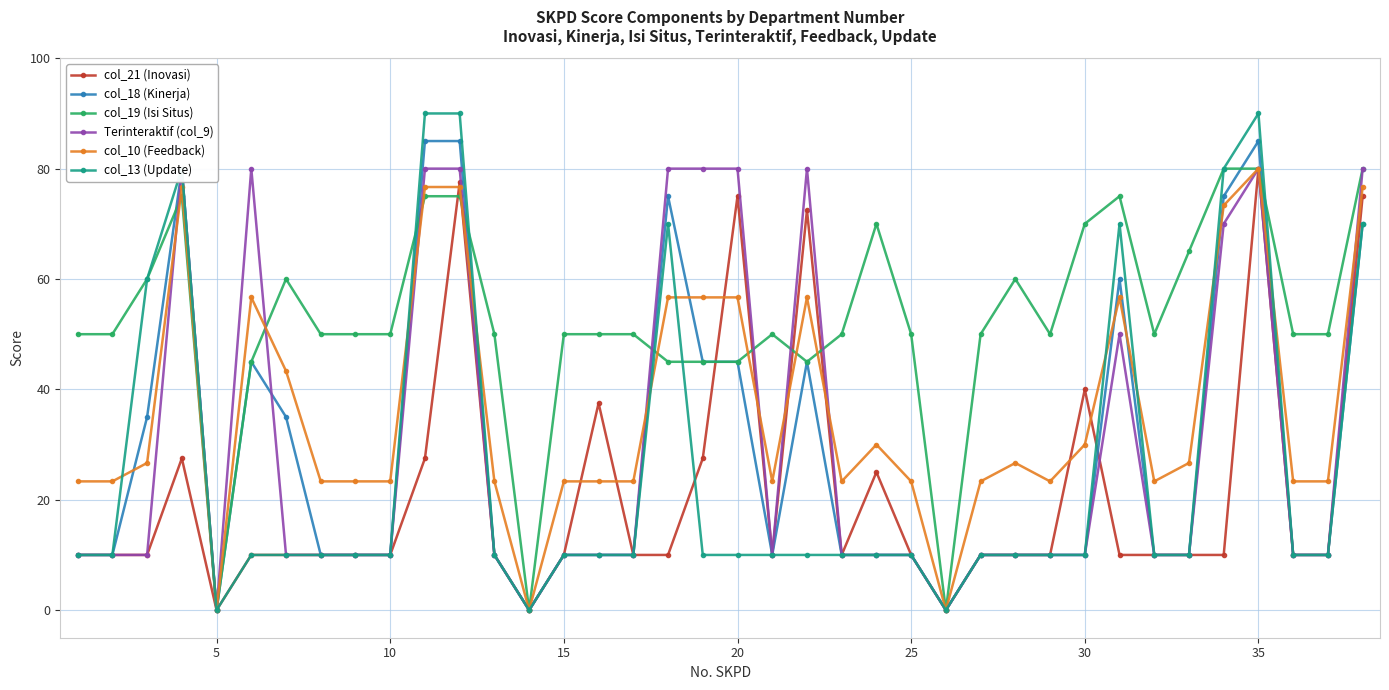

Reading left to right, list all the values displayed in this chart.

col_21 (Inovasi): 10.0	10.0	10.0	27.5	0.0	10.0	10.0	10.0	10.0	10.0	27.5	77.5	10.0	0.0	10.0	37.5	10.0	10.0	27.5	75.0	10.0	72.5	10.0	25.0	10.0	0.0	10.0	10.0	10.0	40.0	10.0	10.0	10.0	10.0	80.0	10.0	10.0	75.0
col_18 (Kinerja): 10.0	10.0	35.0	80.0	0.0	45.0	35.0	10.0	10.0	10.0	85.0	85.0	10.0	0.0	10.0	10.0	10.0	75.0	45.0	45.0	10.0	45.0	10.0	10.0	10.0	0.0	10.0	10.0	10.0	10.0	60.0	10.0	10.0	75.0	85.0	10.0	10.0	70.0
col_19 (Isi Situs): 50.0	50.0	60.0	75.0	0.0	45.0	60.0	50.0	50.0	50.0	75.0	75.0	50.0	0.0	50.0	50.0	50.0	45.0	45.0	45.0	50.0	45.0	50.0	70.0	50.0	0.0	50.0	60.0	50.0	70.0	75.0	50.0	65.0	80.0	80.0	50.0	50.0	80.0
Terinteraktif (col_9): 10.0	10.0	10.0	80.0	0.0	80.0	10.0	10.0	10.0	10.0	80.0	80.0	10.0	0.0	10.0	10.0	10.0	80.0	80.0	80.0	10.0	80.0	10.0	10.0	10.0	0.0	10.0	10.0	10.0	10.0	50.0	10.0	10.0	70.0	80.0	10.0	10.0	80.0
col_10 (Feedback): 23.3	23.3	26.7	76.7	0.0	56.7	43.3	23.3	23.3	23.3	76.7	76.7	23.3	0.0	23.3	23.3	23.3	56.7	56.7	56.7	23.3	56.7	23.3	30.0	23.3	0.0	23.3	26.7	23.3	30.0	56.7	23.3	26.7	73.3	80.0	23.3	23.3	76.7
col_13 (Update): 10.0	10.0	60.0	80.0	0.0	10.0	10.0	10.0	10.0	10.0	90.0	90.0	10.0	0.0	10.0	10.0	10.0	70.0	10.0	10.0	10.0	10.0	10.0	10.0	10.0	0.0	10.0	10.0	10.0	10.0	70.0	10.0	10.0	80.0	90.0	10.0	10.0	70.0